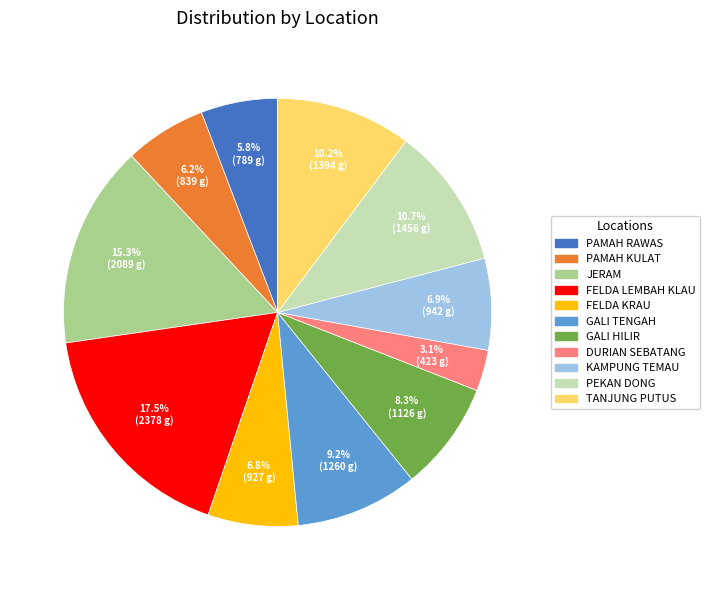

What is the smallest slice in the pie chart?

DURIAN SEBATANG